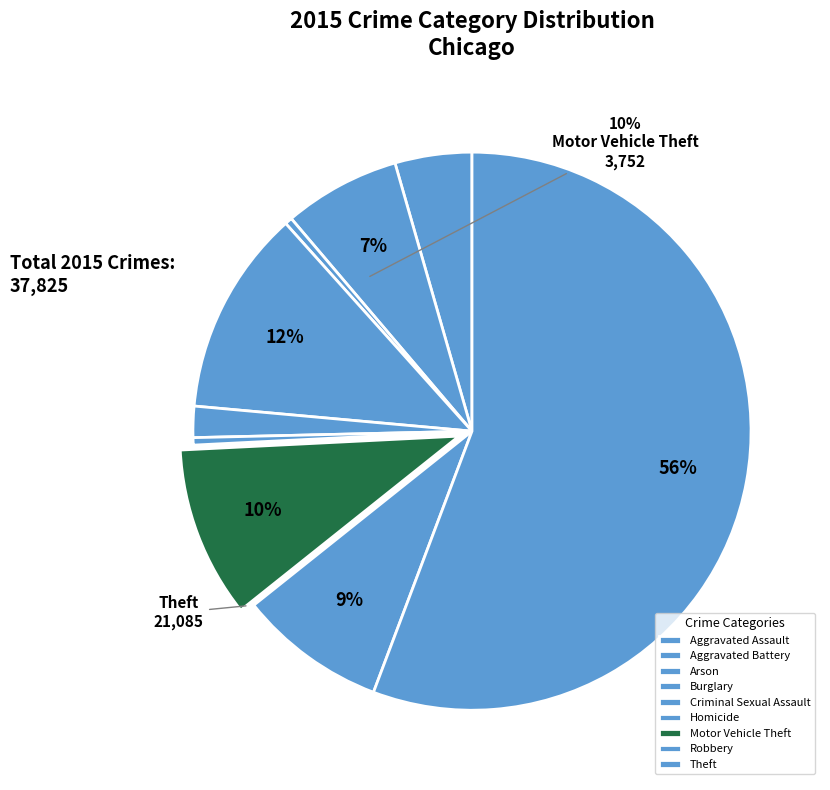

Rank the categories by value from highest to lowest.

Theft, Burglary, Motor Vehicle Theft, Robbery, Aggravated Battery, Aggravated Assault, Criminal Sexual Assault, Homicide, Arson